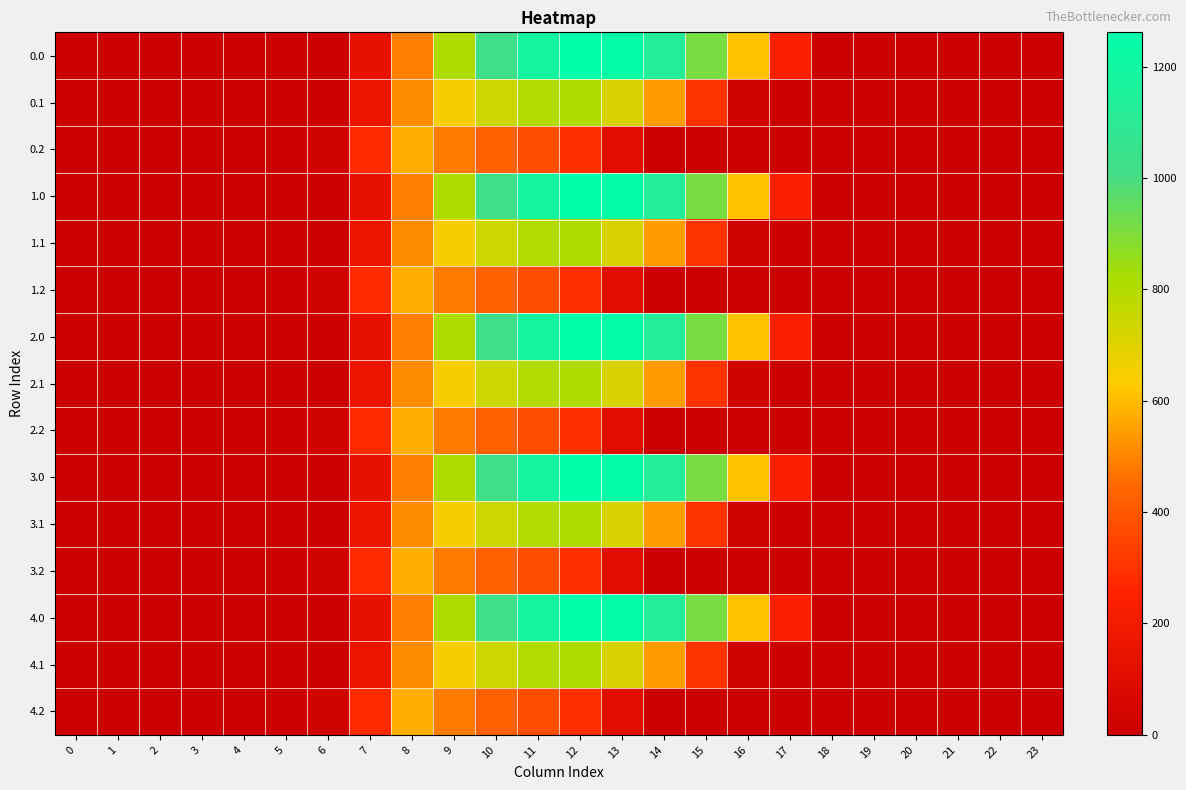

What is the total value across all series at 9?

9658.0